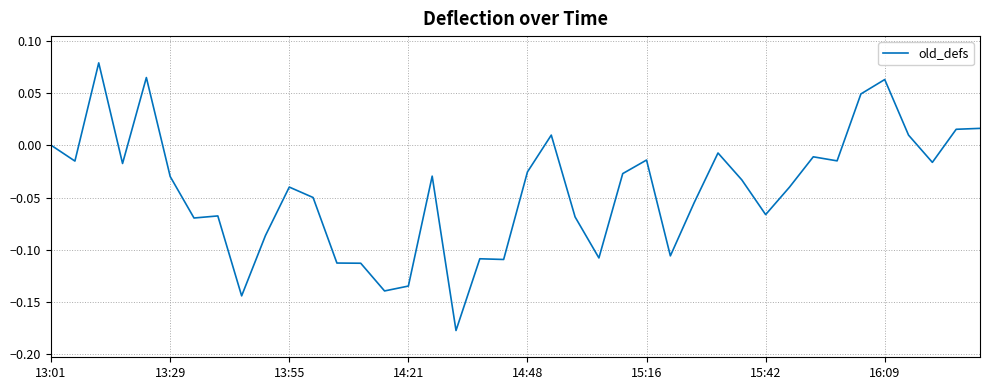

Does the chart have visible grid lines?

Yes